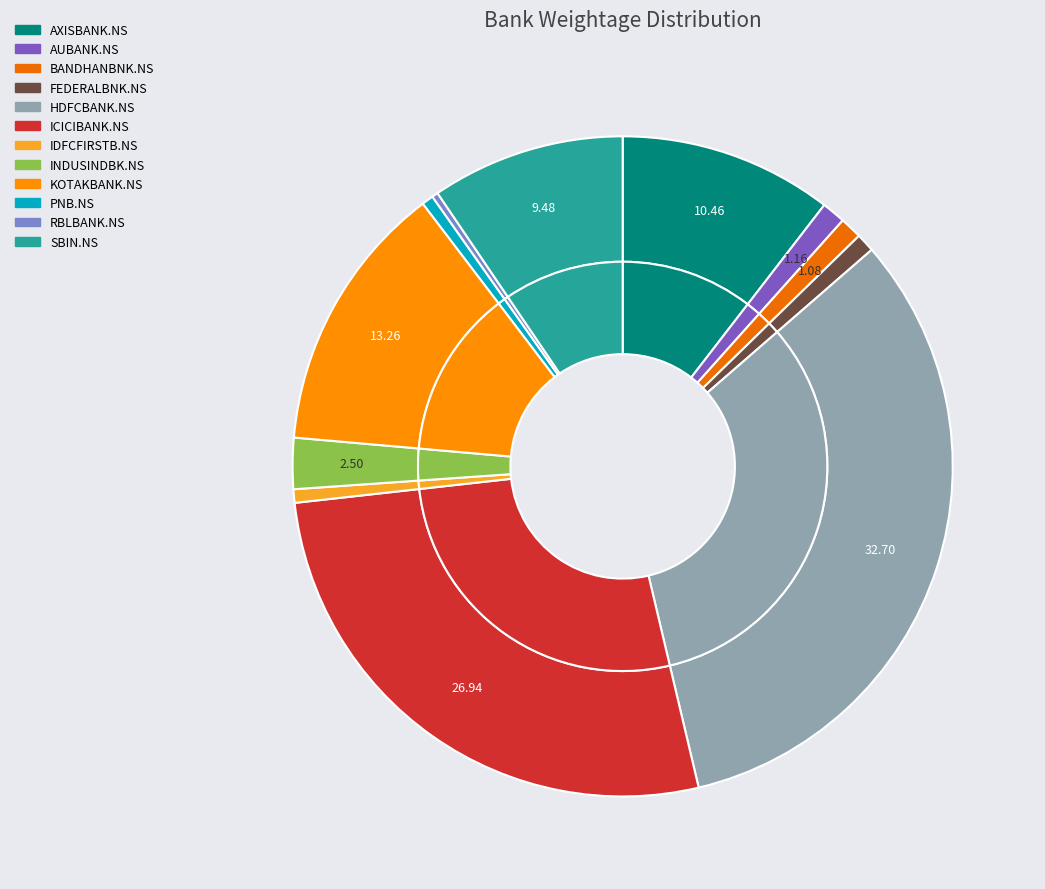

Is there a majority slice in this chart?

No